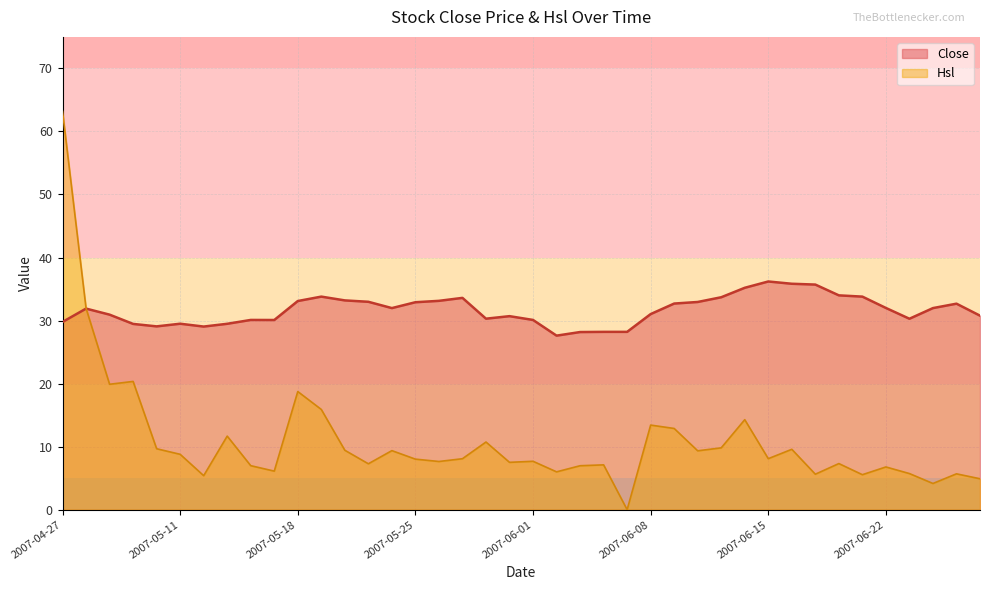

List the labels in order of Close value, smallest first.

2007-06-04, 2007-06-05, 2007-06-06, 2007-06-07, 2007-05-14, 2007-05-10, 2007-05-09, 2007-05-15, 2007-05-11, 2007-04-27, 2007-05-17, 2007-05-16, 2007-06-01, 2007-06-25, 2007-05-30, 2007-05-31, 2007-06-28, 2007-05-08, 2007-06-08, 2007-04-30, 2007-05-24, 2007-06-26, 2007-06-22, 2007-06-27, 2007-06-11, 2007-05-25, 2007-06-12, 2007-05-23, 2007-05-18, 2007-05-28, 2007-05-22, 2007-05-29, 2007-06-13, 2007-05-21, 2007-06-21, 2007-06-20, 2007-06-14, 2007-06-19, 2007-06-18, 2007-06-15